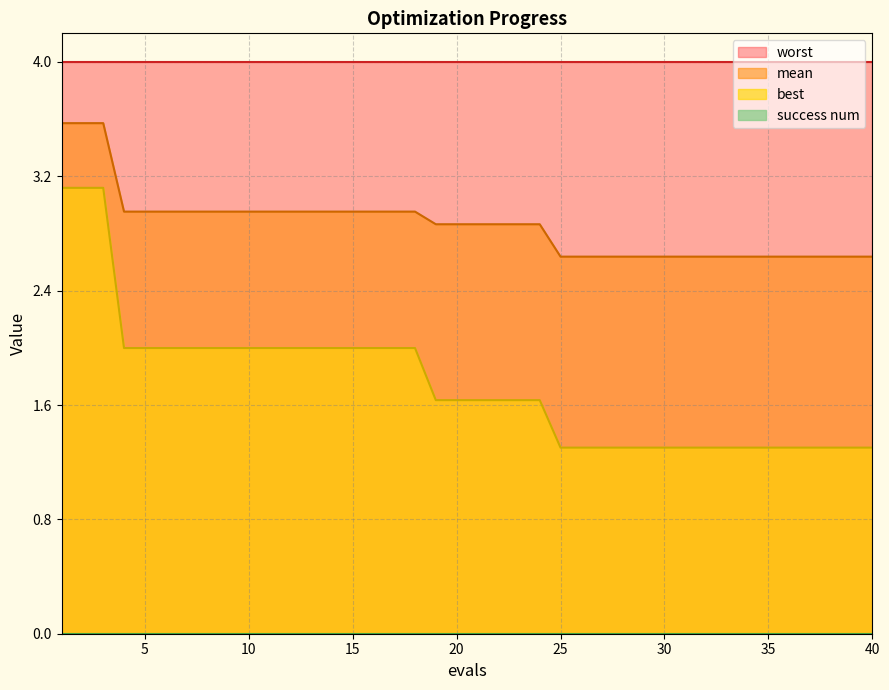

The value of best at 27 is 1.3. True or false?

True